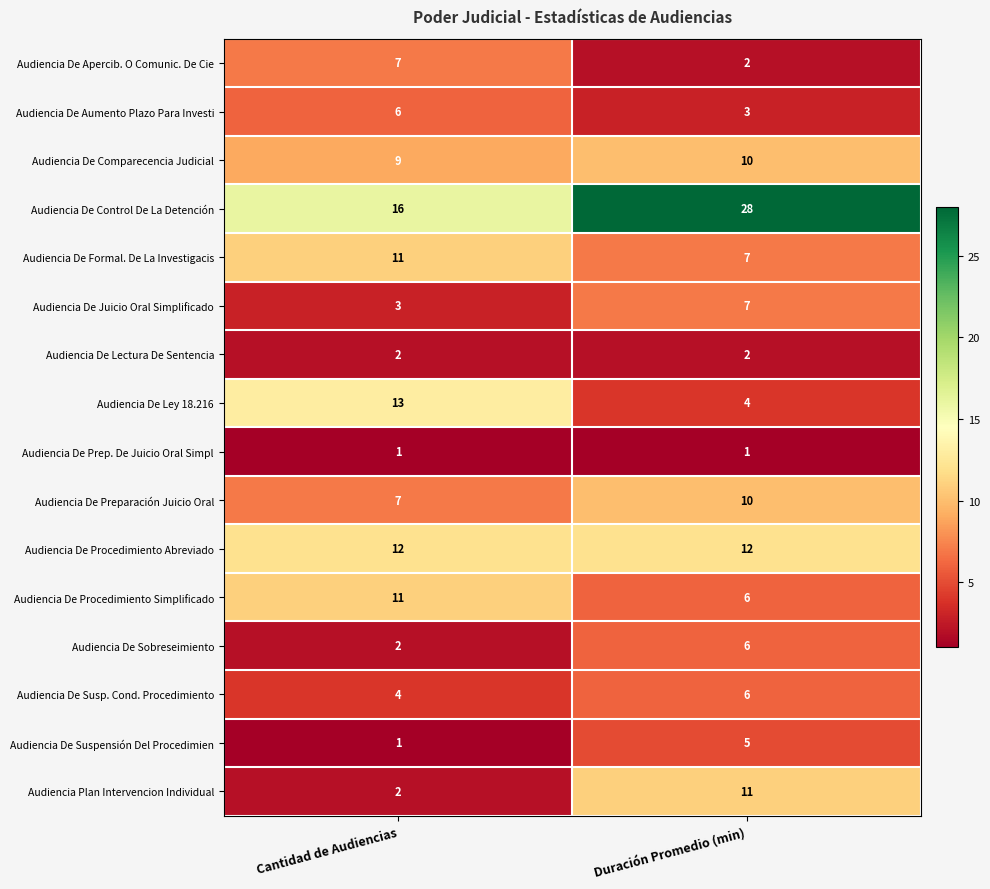

Which category has the lowest value in the Audiencia De Formal. De La Investigacis series?

Duración Promedio (min)